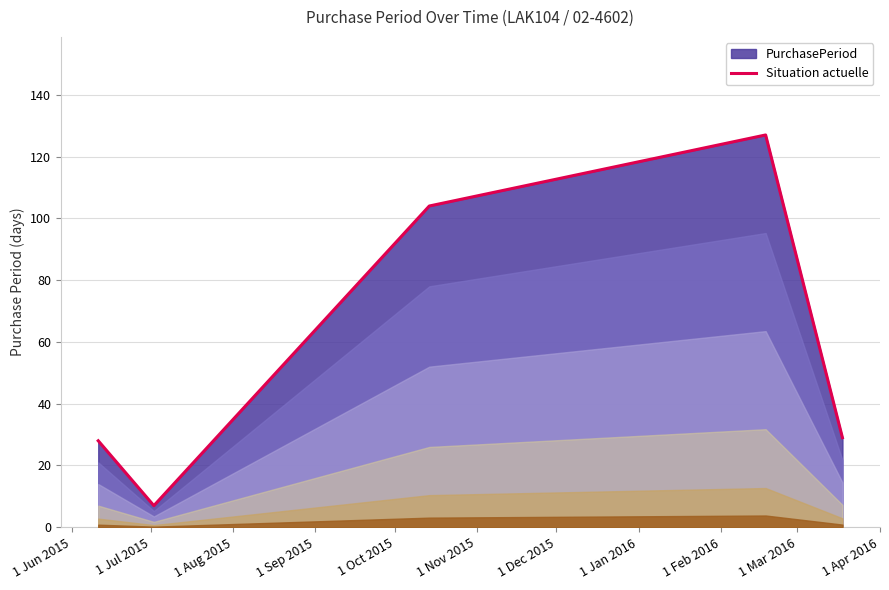

What is the maximum value shown in the chart?

127